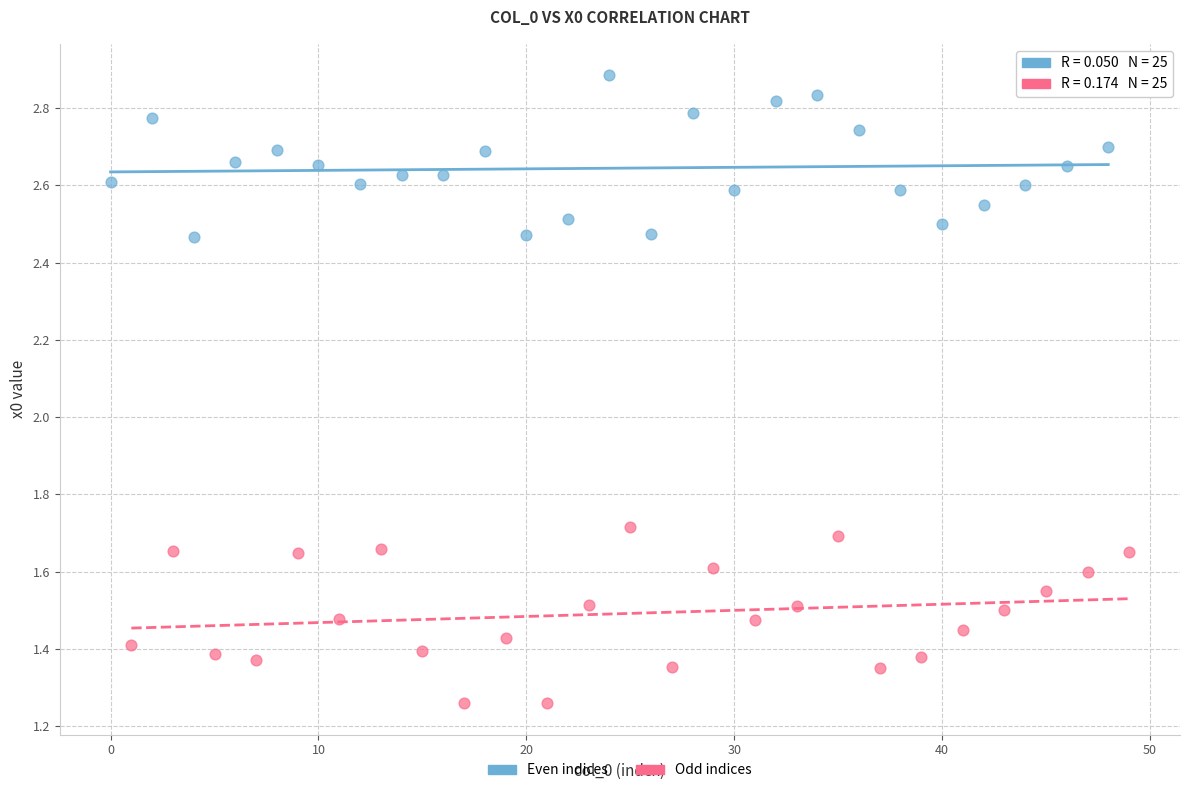

Which series reaches the minimum Y coordinate?

Odd indices